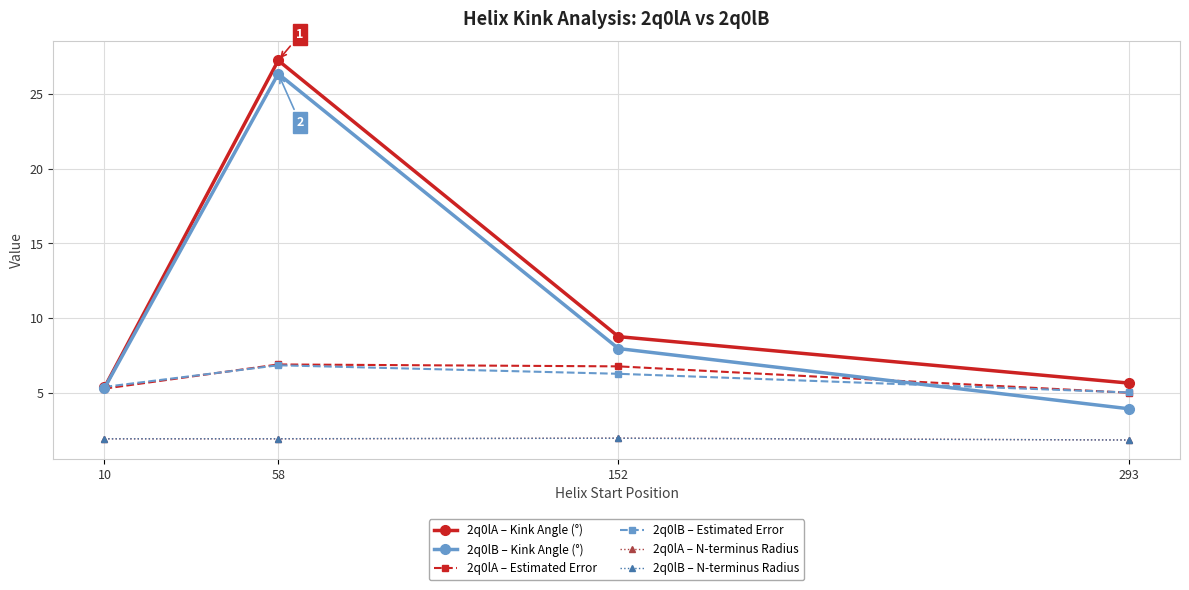

What is the minimum value shown in the chart?

1.9